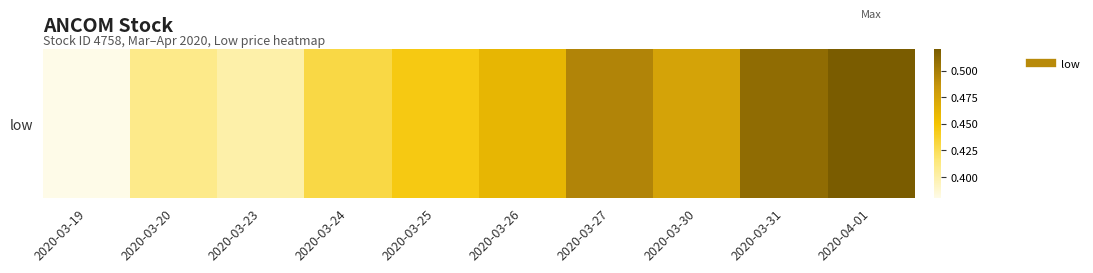

Rank the categories by value from lowest to highest.

2020-03-19, 2020-03-23, 2020-03-20, 2020-03-24, 2020-03-25, 2020-03-26, 2020-03-30, 2020-03-27, 2020-03-31, 2020-04-01